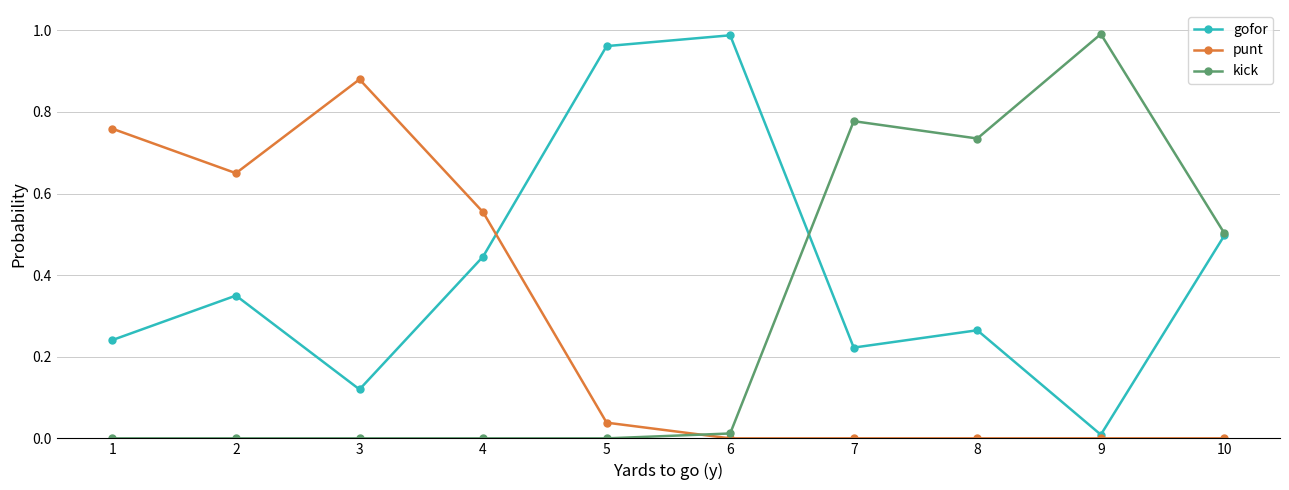

Which series has the largest total across all categories?

gofor